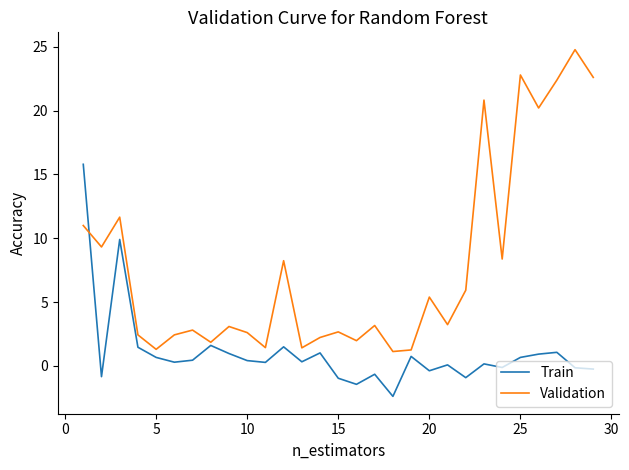

Does the chart have visible grid lines?

No